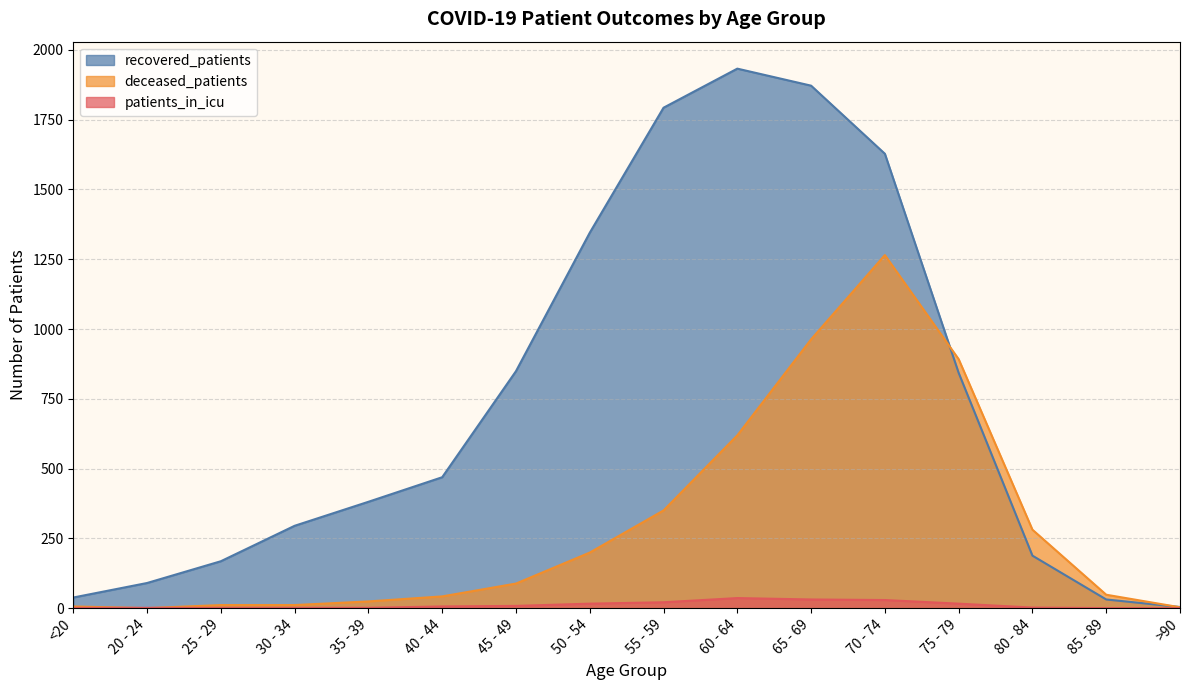

At how many categories does at least one series exceed 1581?

4